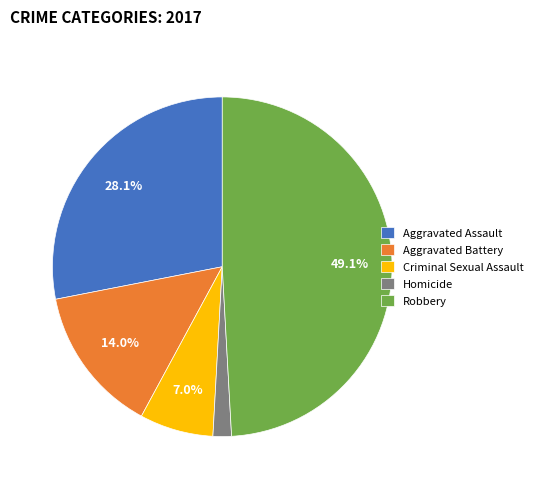

Is it true that Criminal Sexual Assault is 7% of the pie?

True